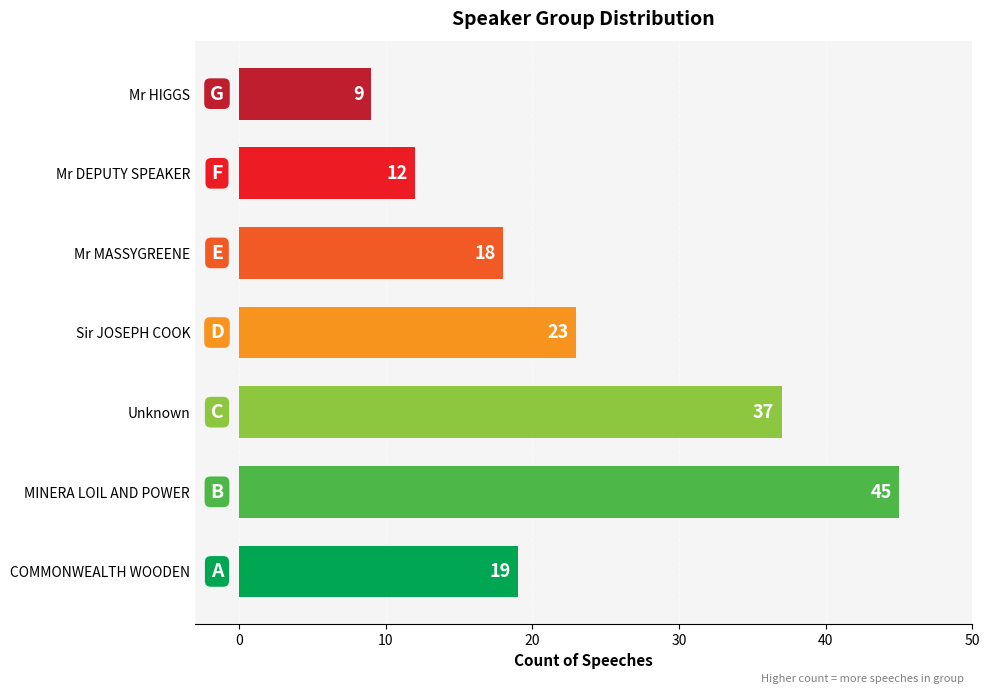

Rank the categories by value from highest to lowest.

MINERA LOIL AND POWER, Unknown, Sir JOSEPH COOK, COMMONWEALTH WOODEN, Mr MASSYGREENE, Mr DEPUTY SPEAKER, Mr HIGGS